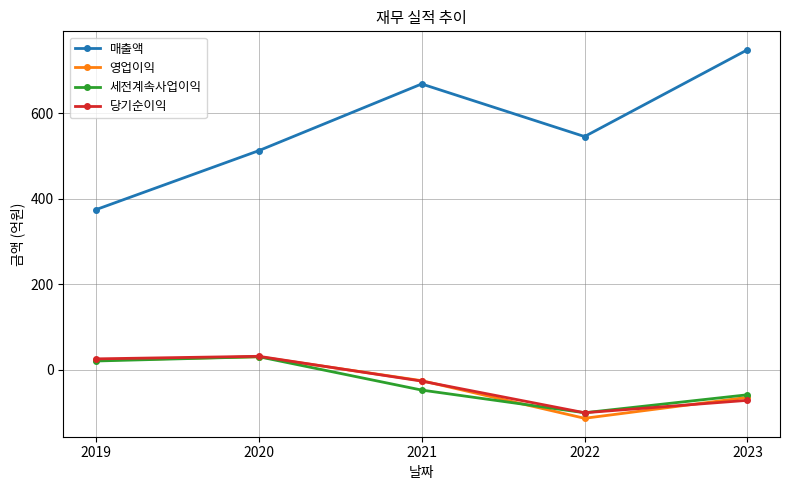

In 영업이익, how many points are lower than both neighbors (excluding endpoints)?

1